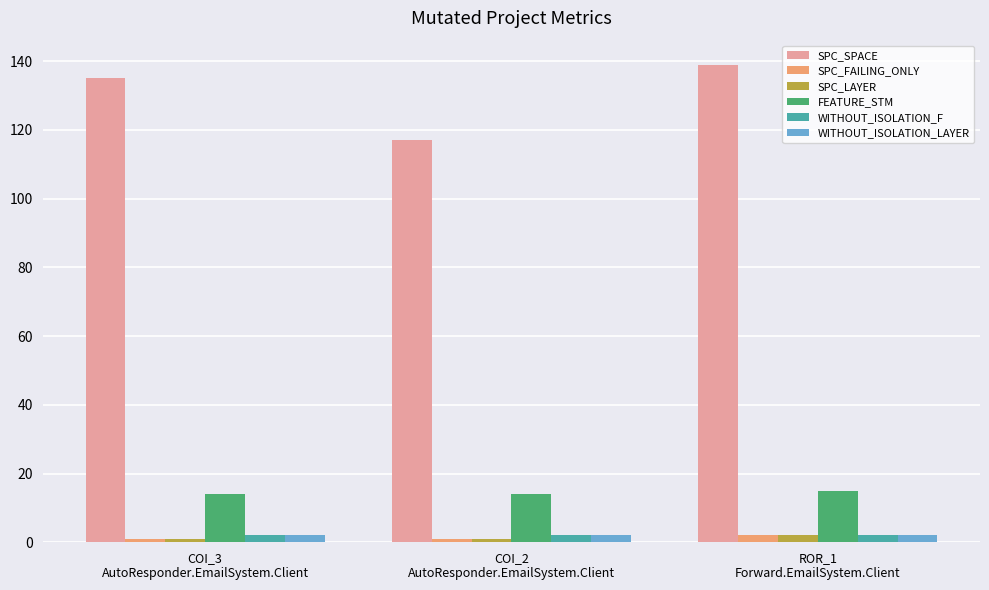

Reading right to left, transcribe all the data shown in this chart.

SPC_SPACE: 139	117	135
SPC_FAILING_ONLY: 2	1	1
SPC_LAYER: 2	1	1
FEATURE_STM: 15	14	14
WITHOUT_ISOLATION_F: 2	2	2
WITHOUT_ISOLATION_LAYER: 2	2	2